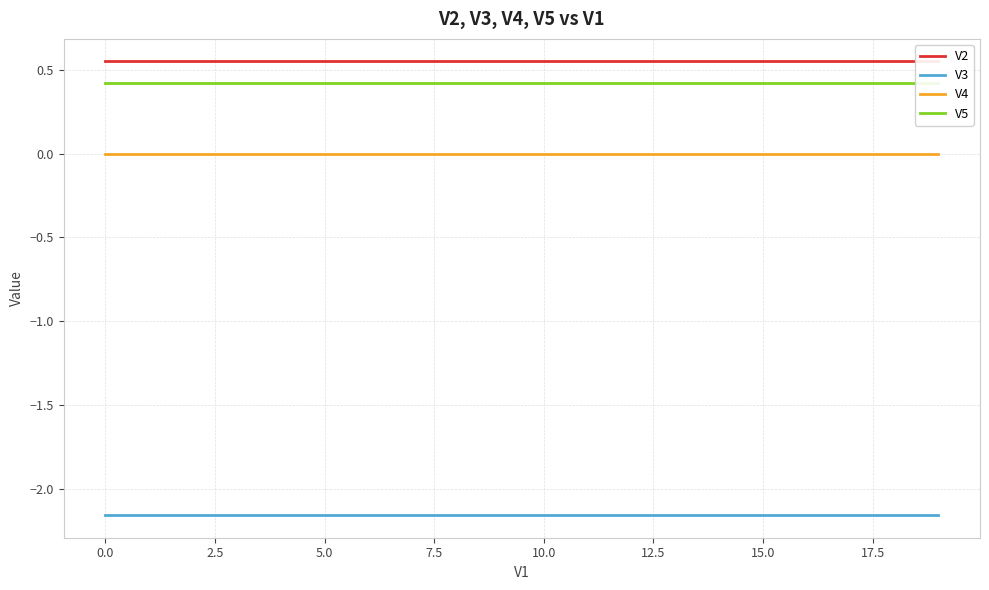

True or false: V5 and V2 cross at least once.

False